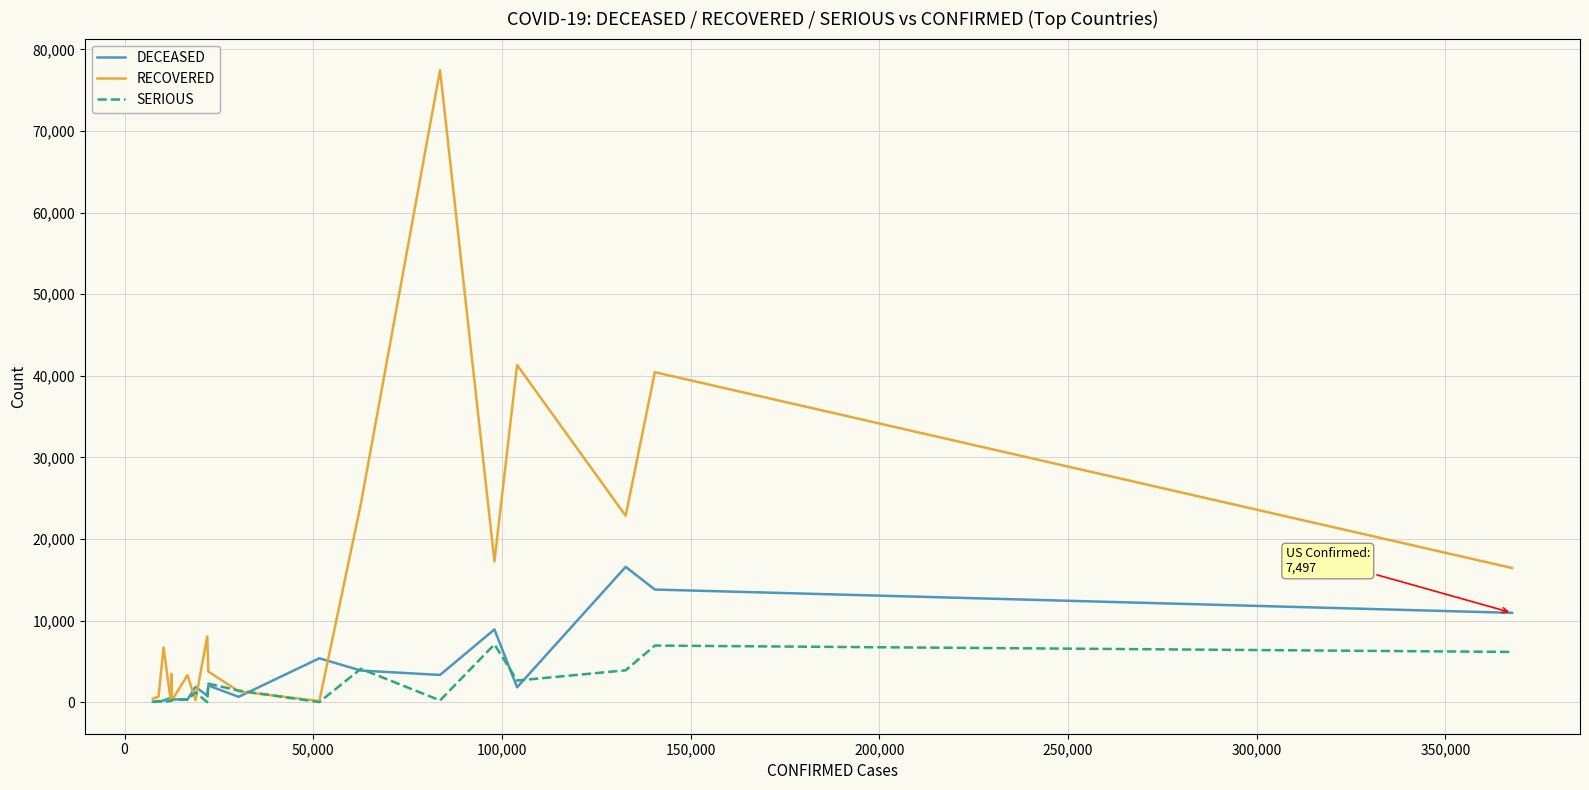

What is the highest value of the RECOVERED series?

77451